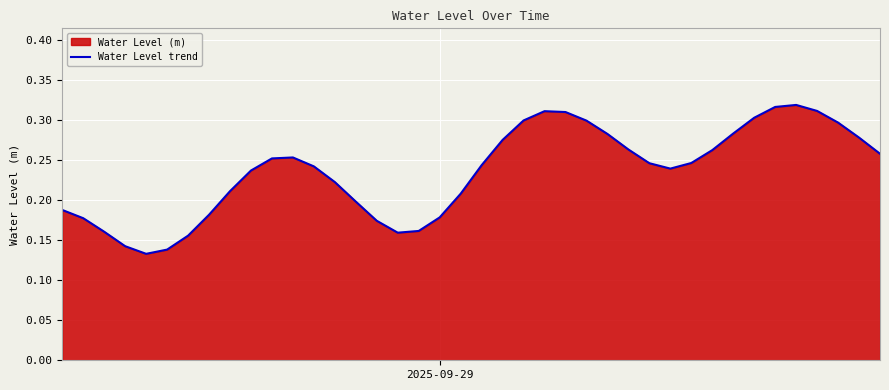

What is the greatest value displayed?

0.3